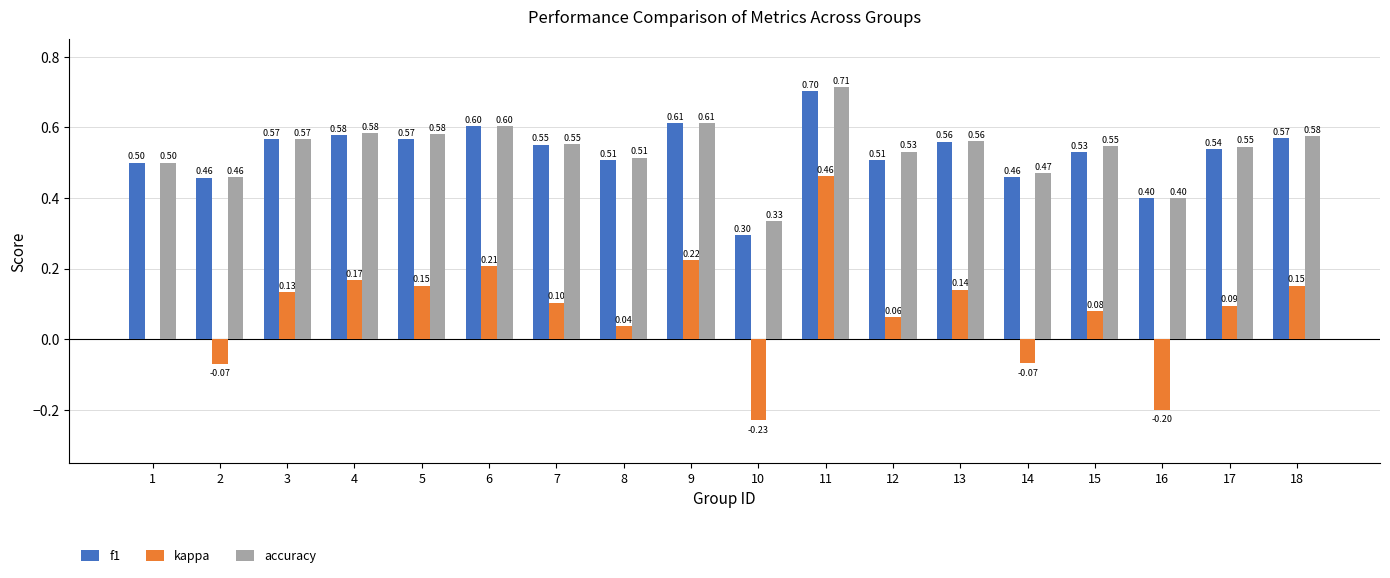

What is the sum of the accuracy values at 17 and 13?

1.1